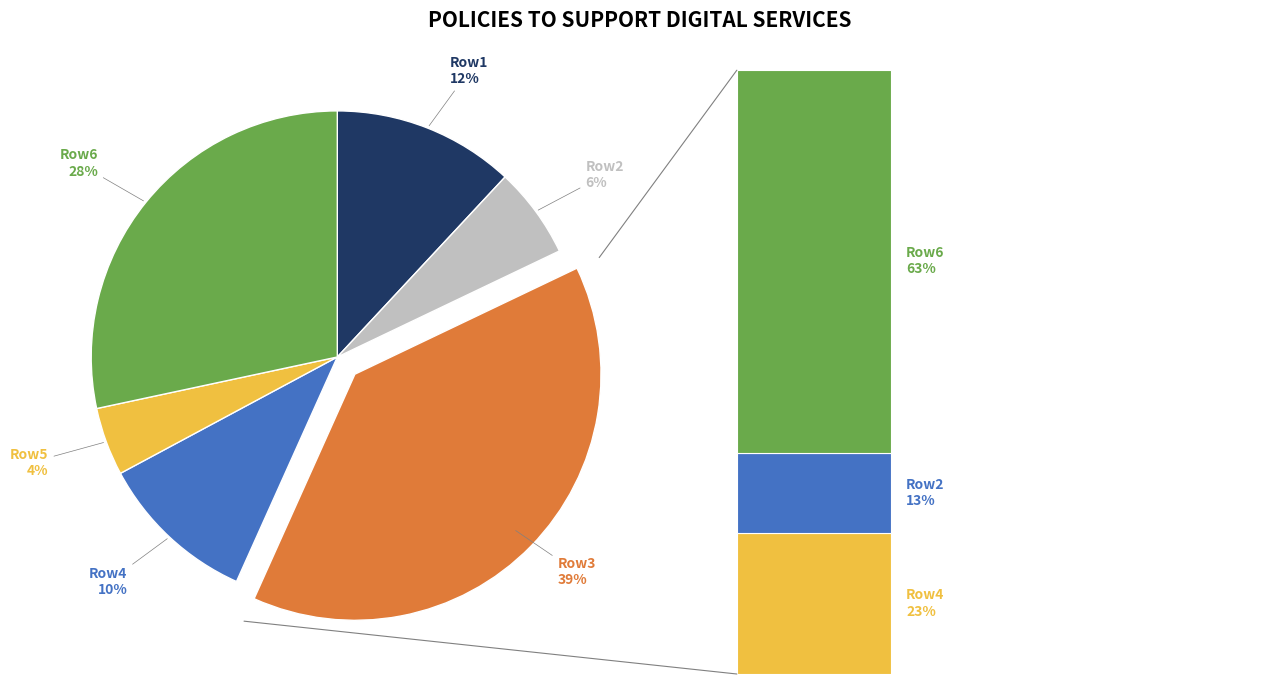

What portion of the pie excludes 1?

88.1%